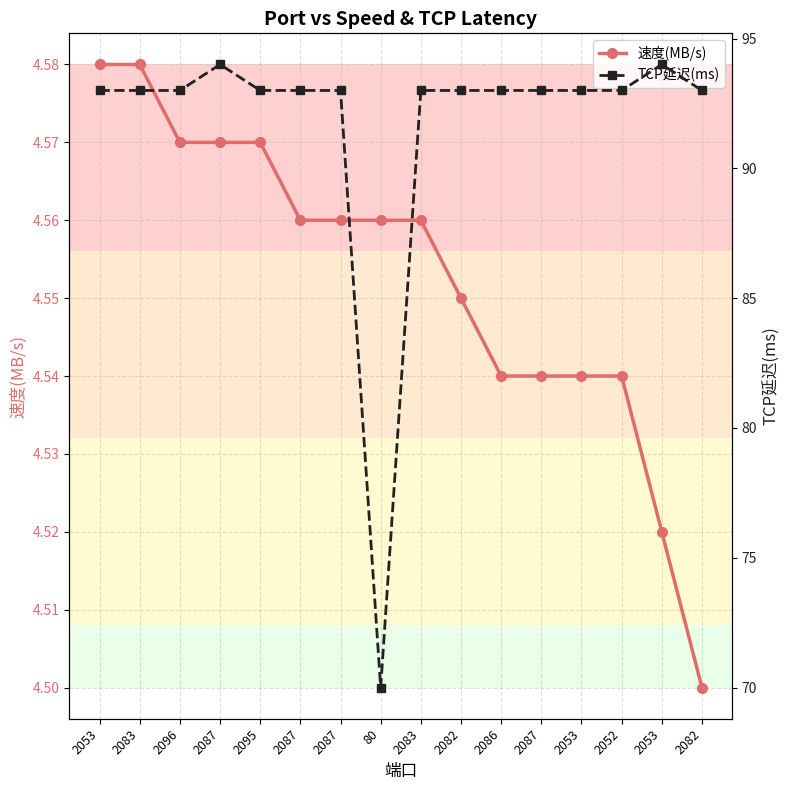

The TCP延迟(ms) series shows 159.7 at 2087. True or false?

False